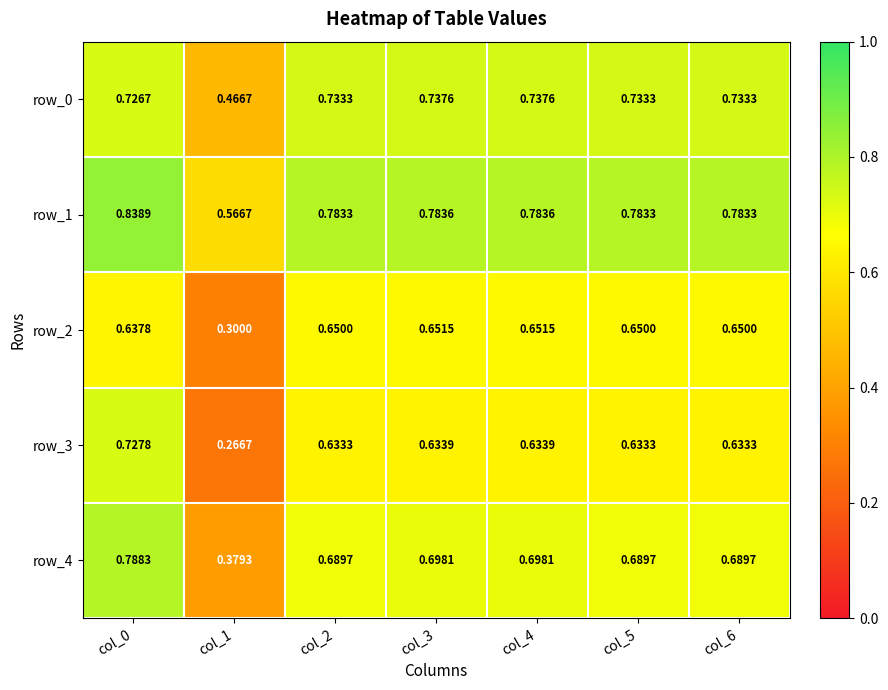

How many categories are shown in the chart?

7